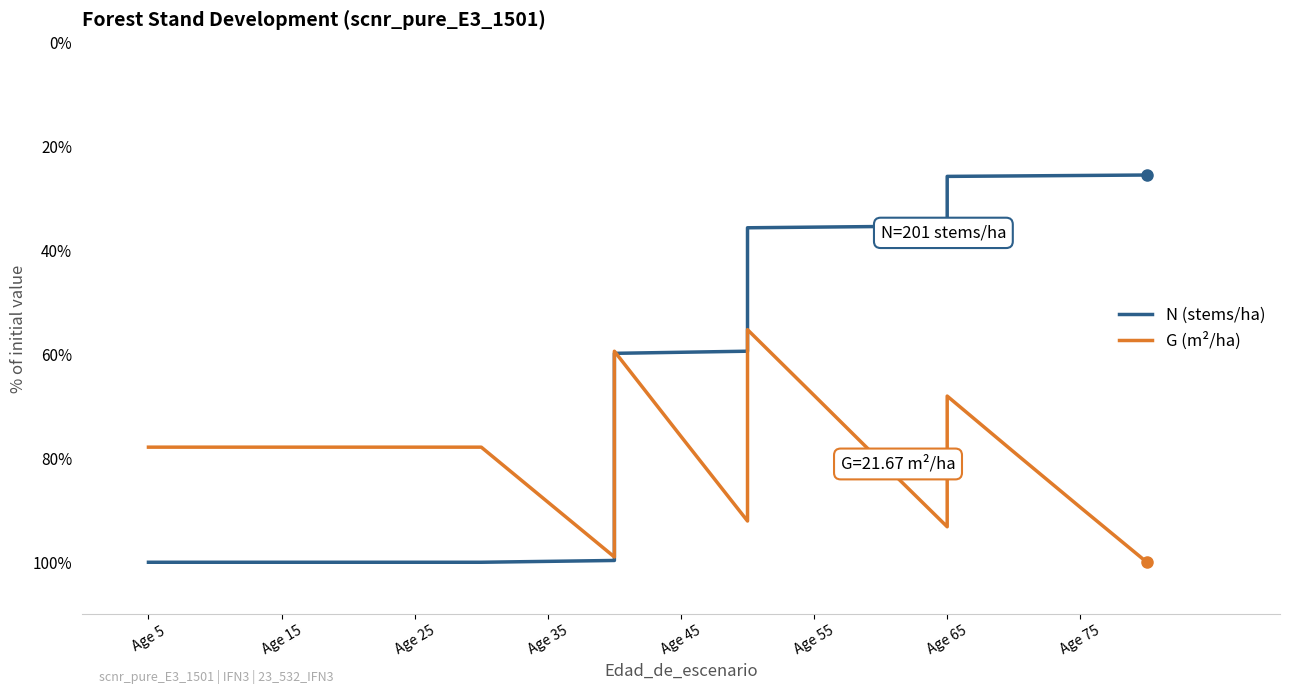

What are all the series names shown in the legend?

N (stems/ha), G (m²/ha)